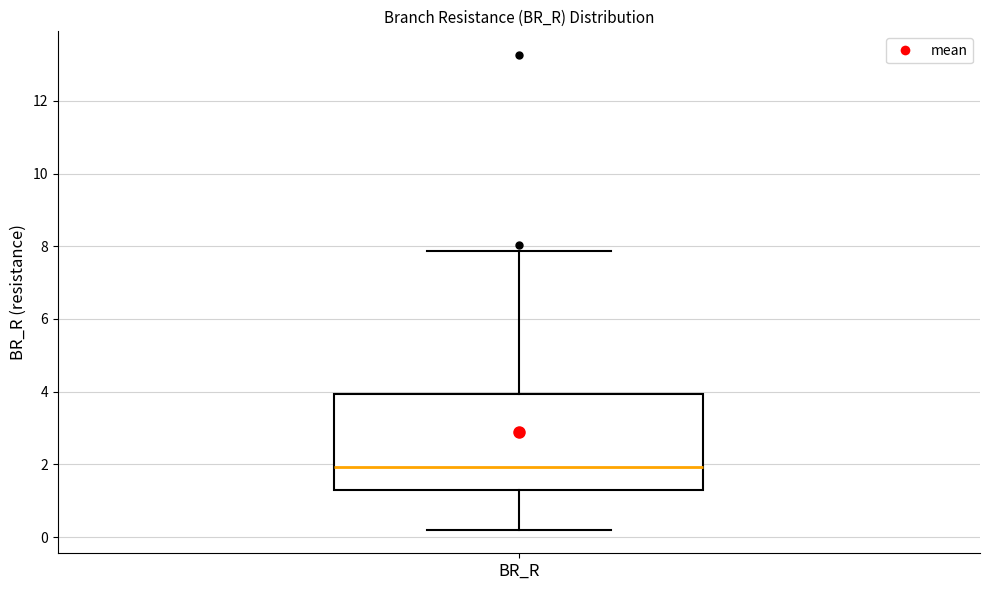

Transcribe this box plot: give where the median line is, the range the box spans, and where the two whiskers end, as read against the y-axis. The values are not printed on the chart, so give them approximately, as read against the axis.

median 2.0, box 1.2 to 4.0, whiskers 0.2 to 7.8